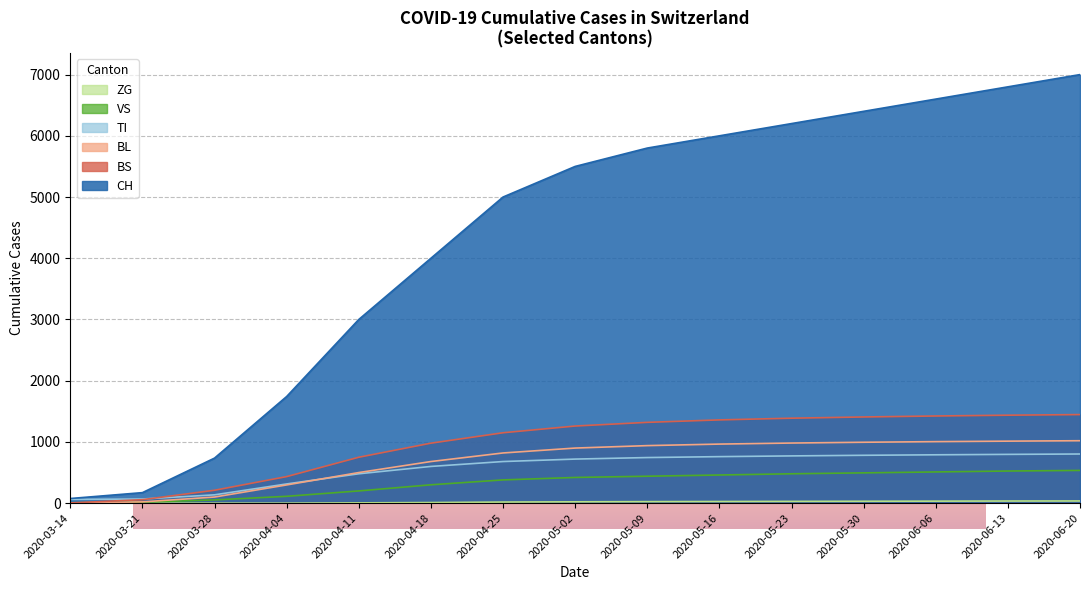

How many distinct data groups are displayed?

6